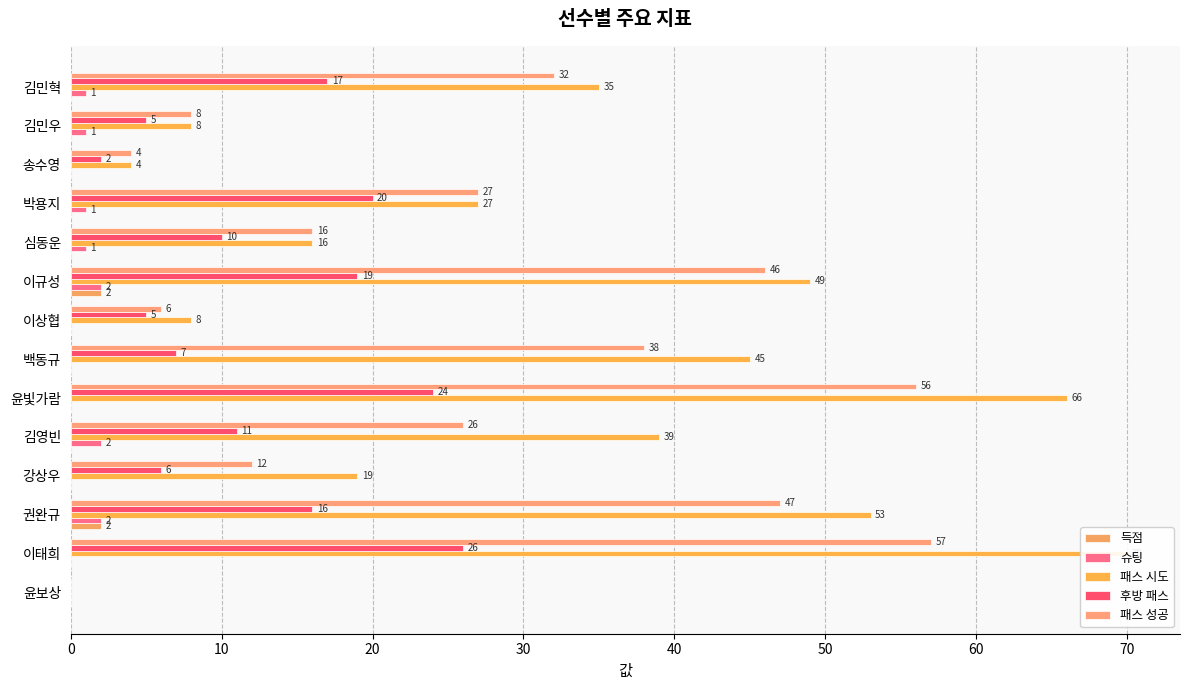

The value of 패스 시도 at 김영빈 is 39. True or false?

True